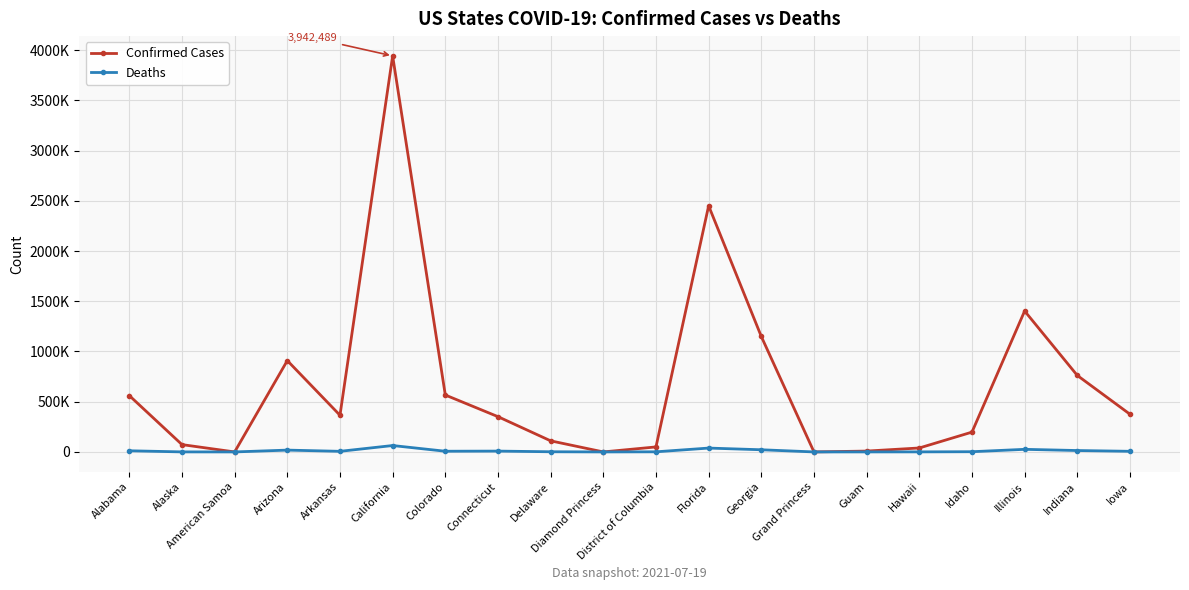

In Deaths, how many points are lower than both neighbors (excluding endpoints)?

5